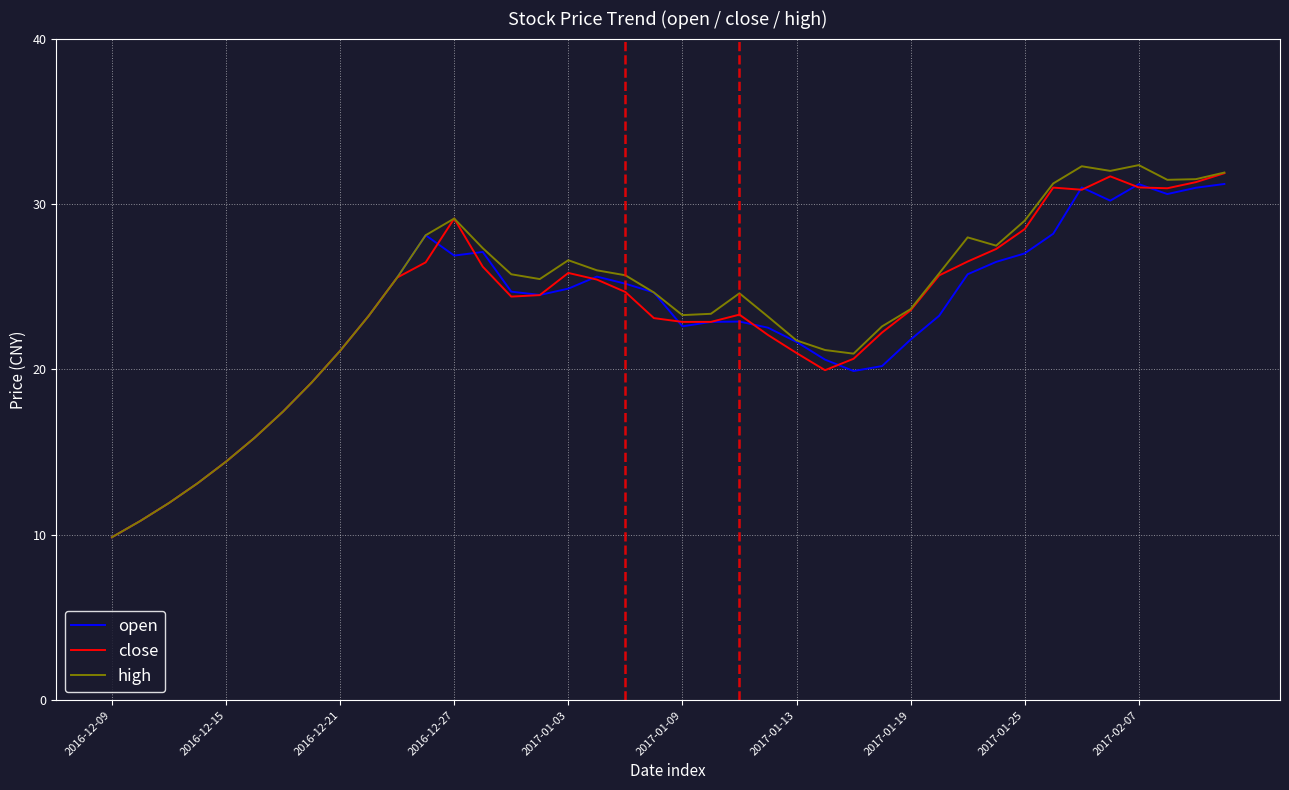

Which series has the largest range (max minus min)?

high